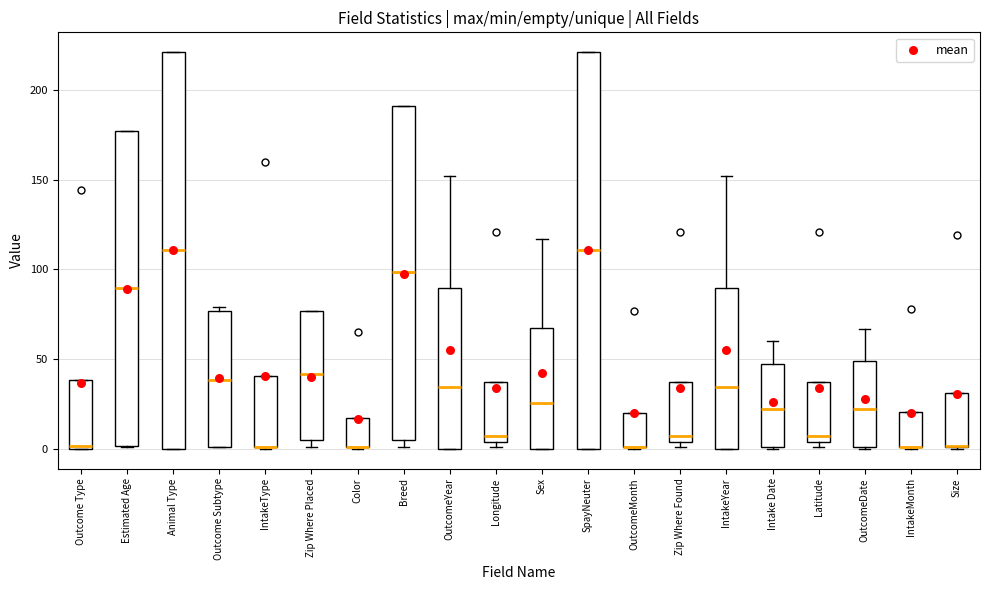

Where is the lower edge of the box for IntakeMonth on the y-axis? The values are not printed on the chart, so give them approximately, as read against the axis.

0